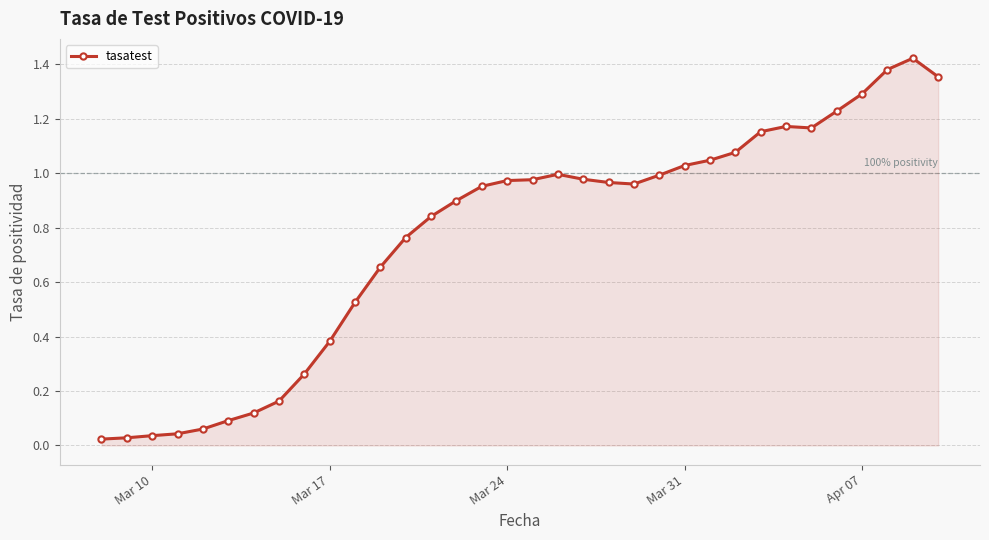

What is the sum of all values?

26.0